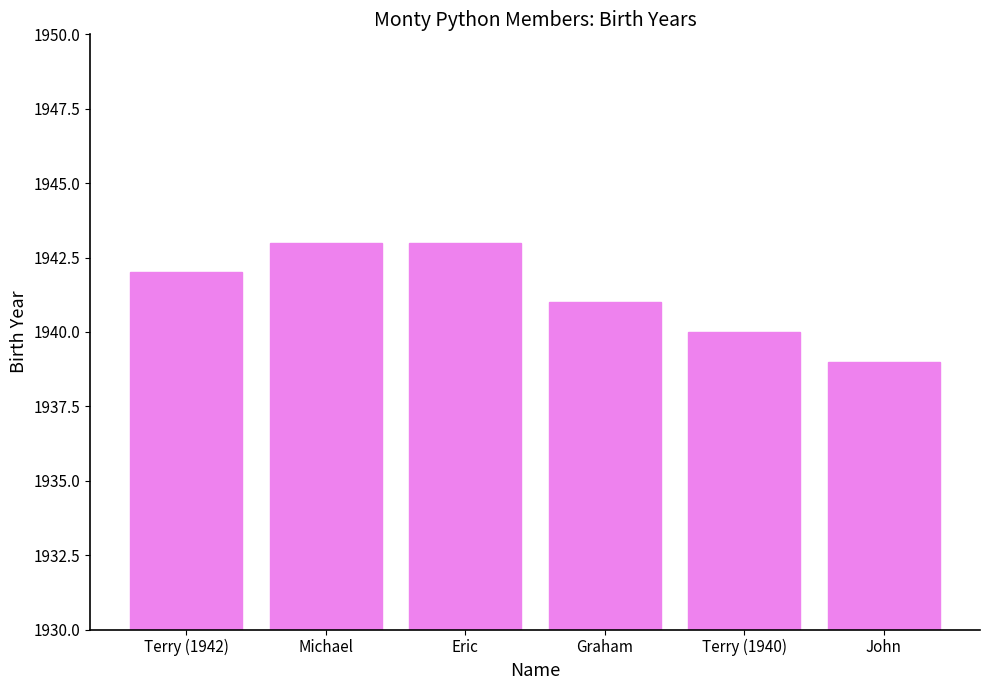

Are the bars horizontal?

No